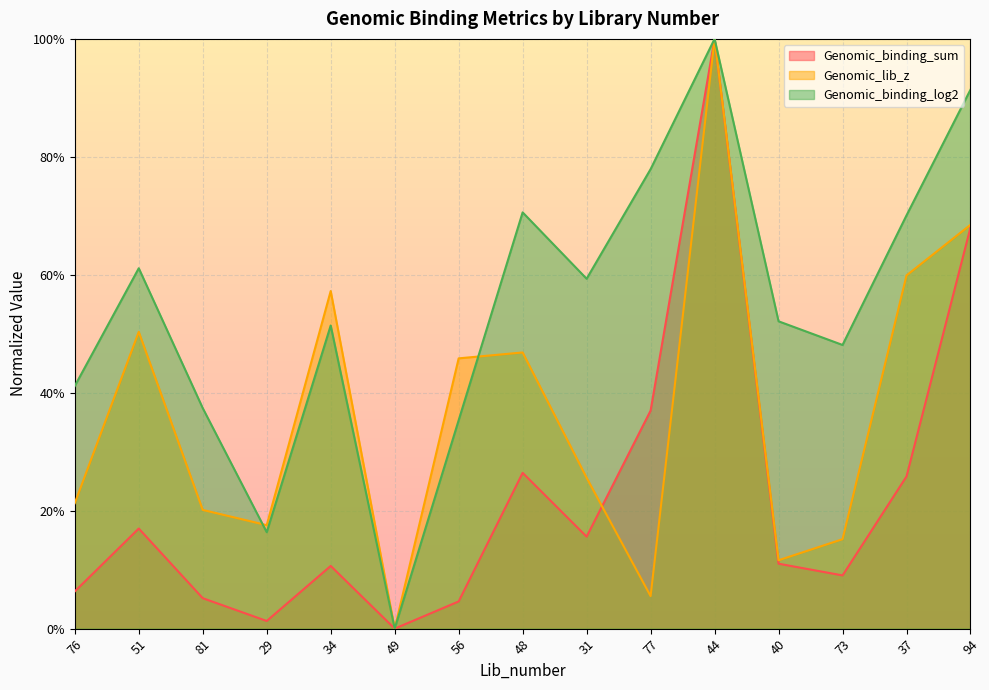

How many interior local peaks does the Genomic_binding_sum series have?

4